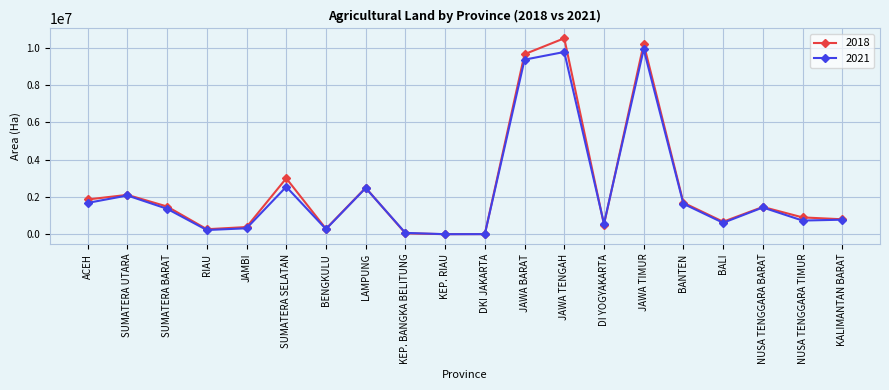

How many distinct data groups are displayed?

2